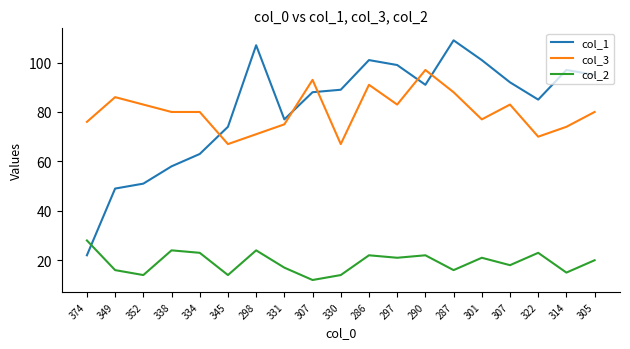

How many lines are shown in the chart?

3